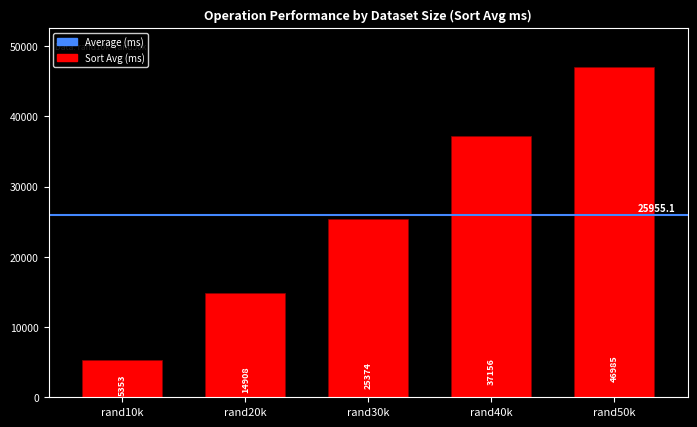

Is it true that the value at rand20k is 26178.3?

False